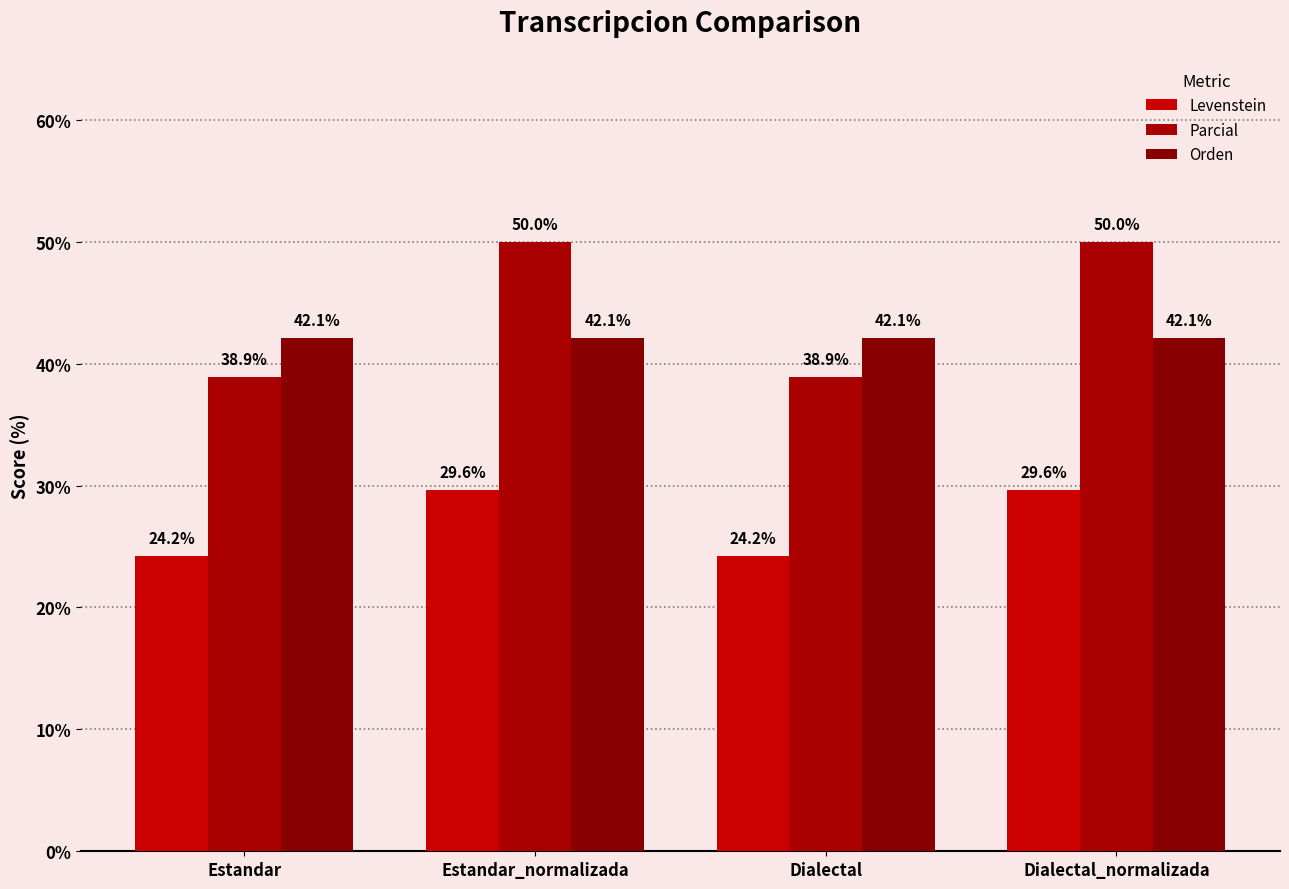

Which series changed the most between Estandar and Estandar_normalizada?

Parcial